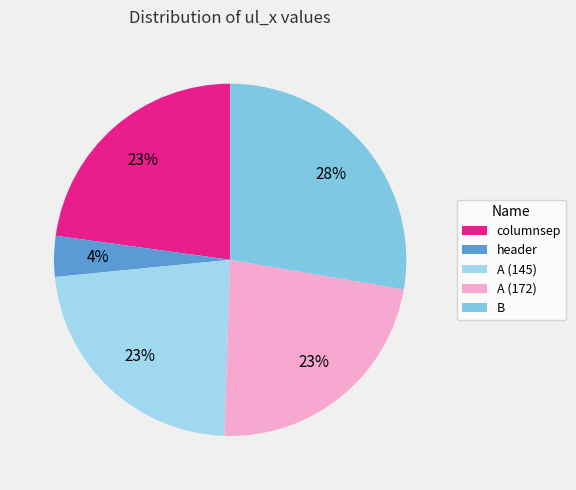

What is the ratio of the value at B to the value at A (172)?

1.2